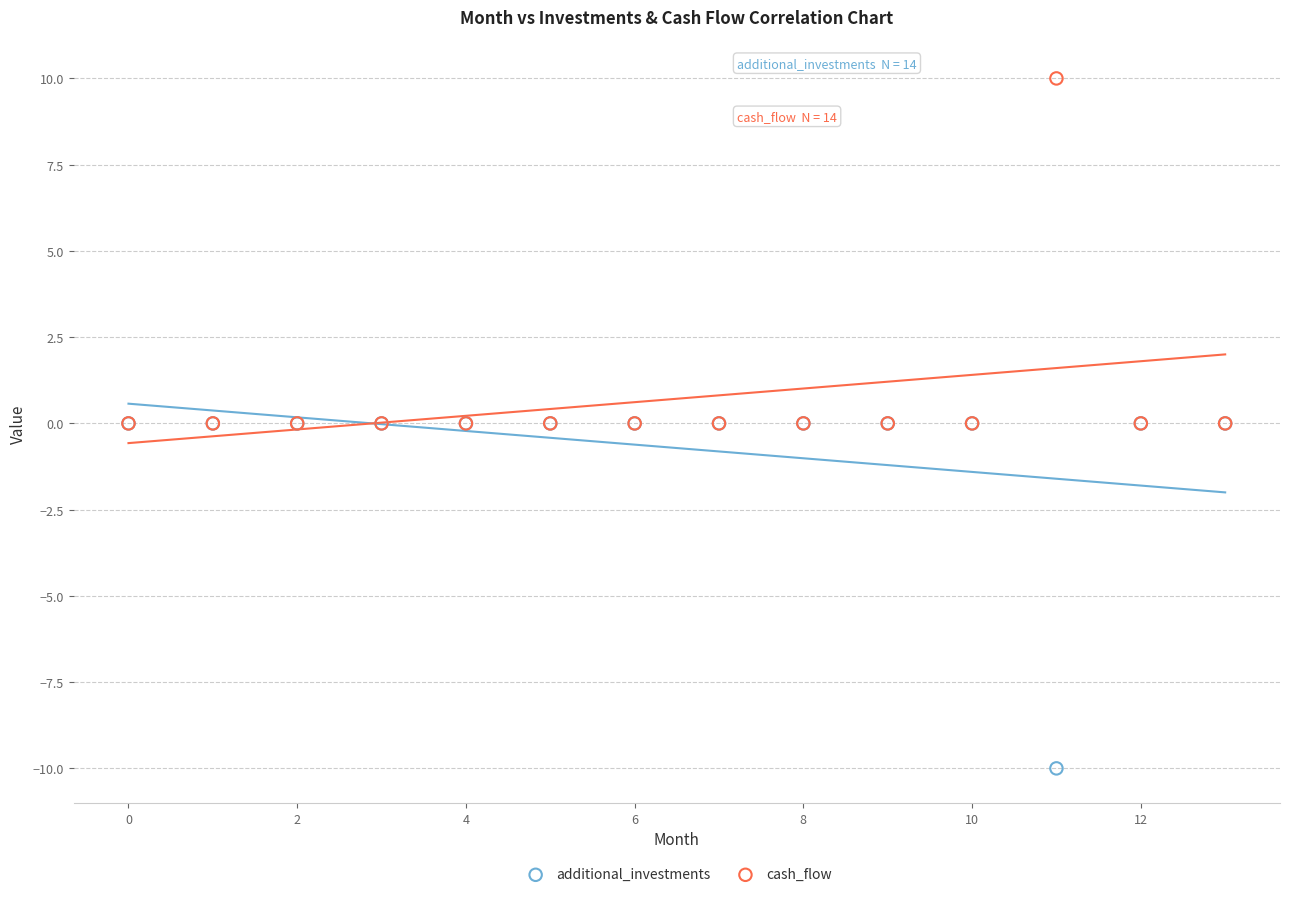

Which series reaches the maximum Y coordinate?

cash_flow